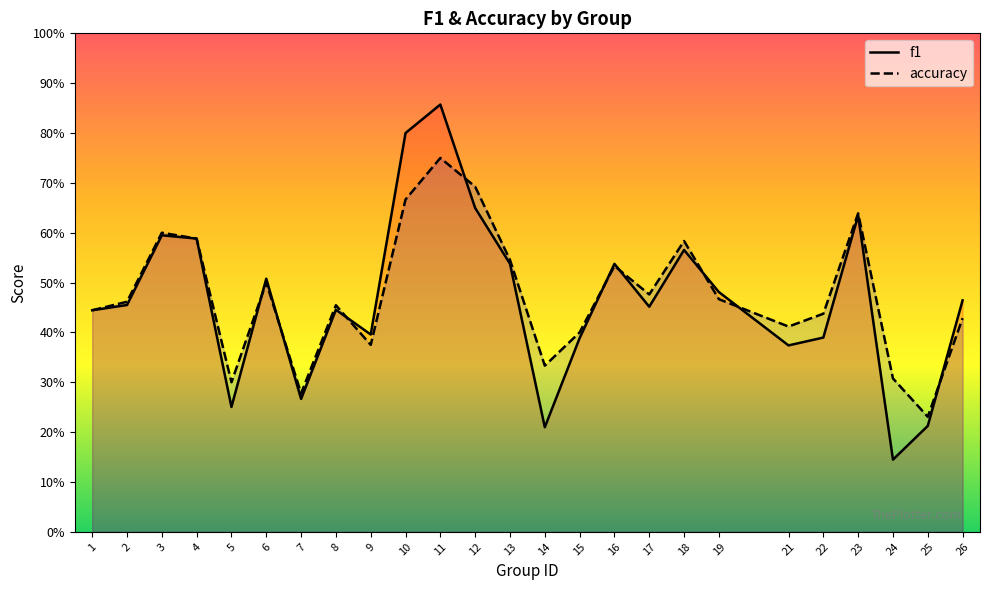

At which category does the chart reach its peak across all series?

11